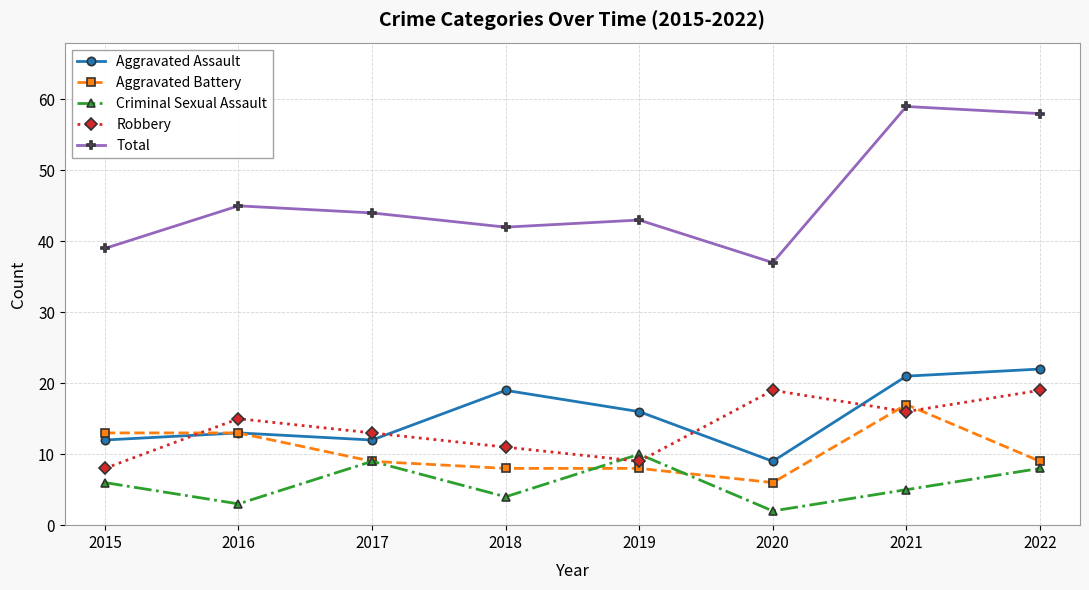

Which series has the largest range (max minus min)?

Total